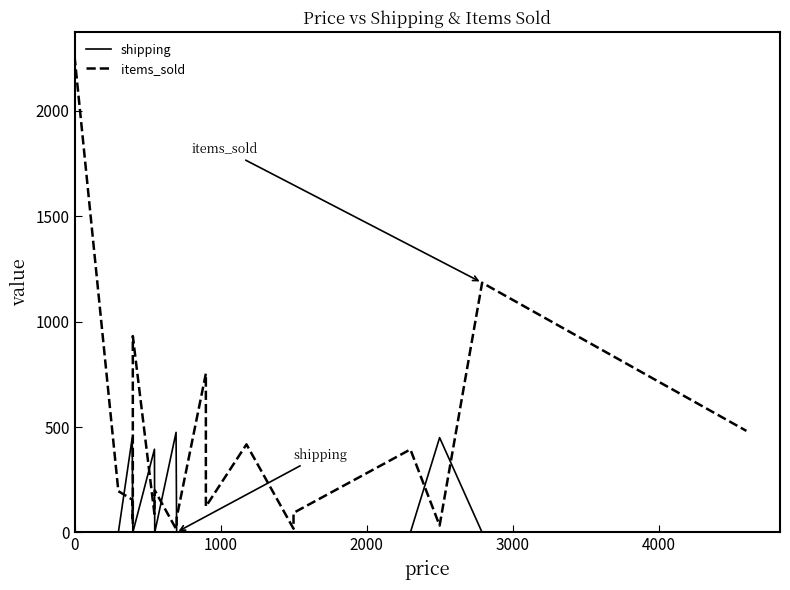

What is the average value of the items_sold series?

395